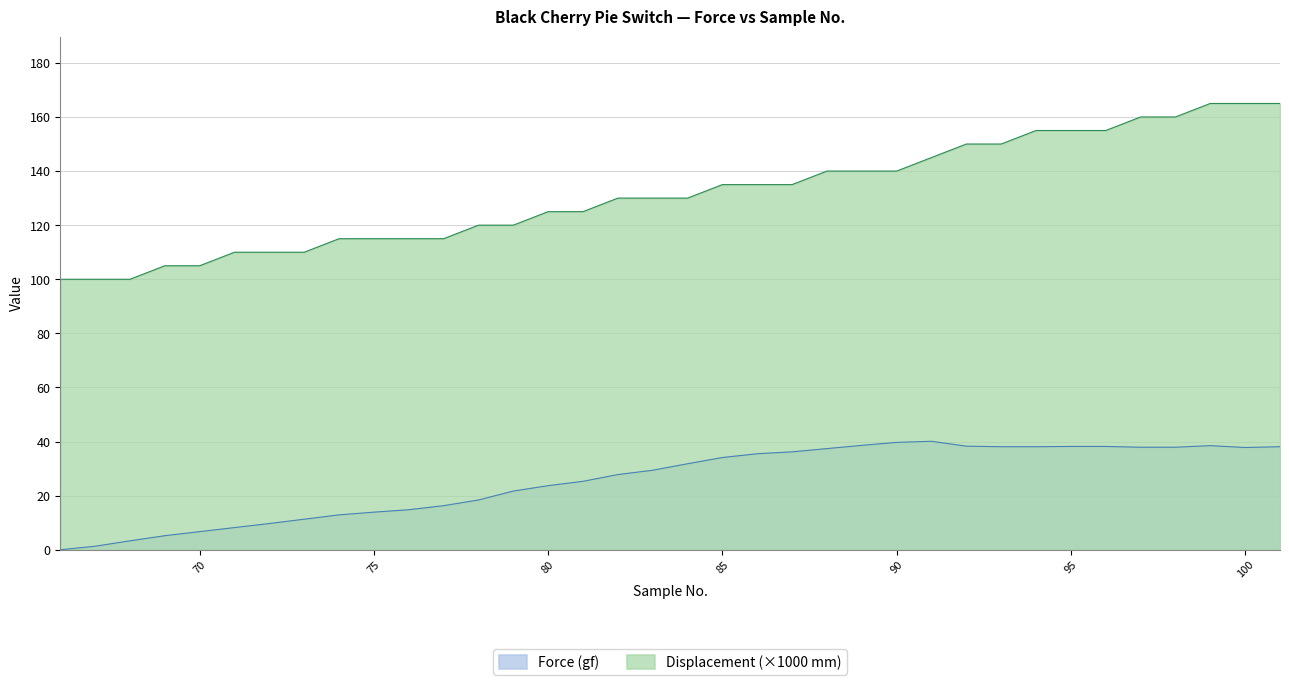

True or false: Force (gf) has a value of 9.7 at 72.

True